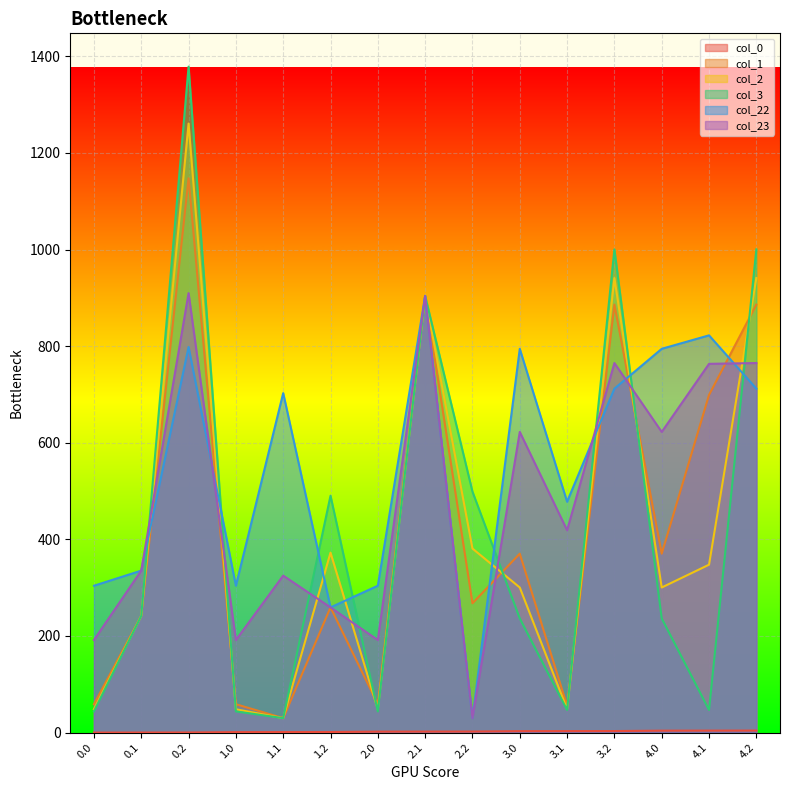

Which category has the lowest value in the col_1 series?

1.1